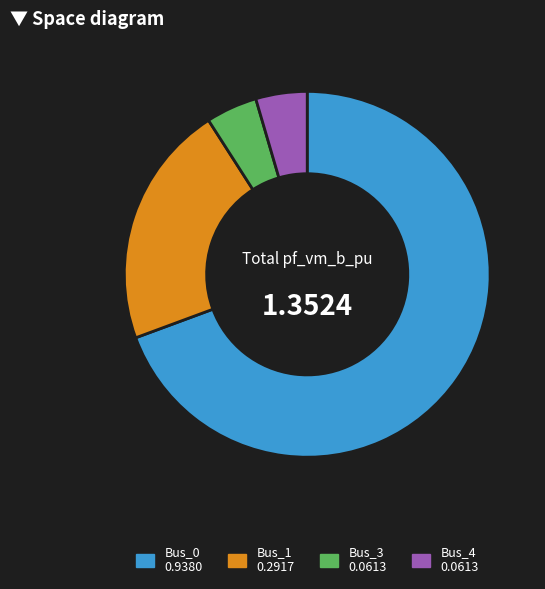

Is there a majority slice in this chart?

Yes